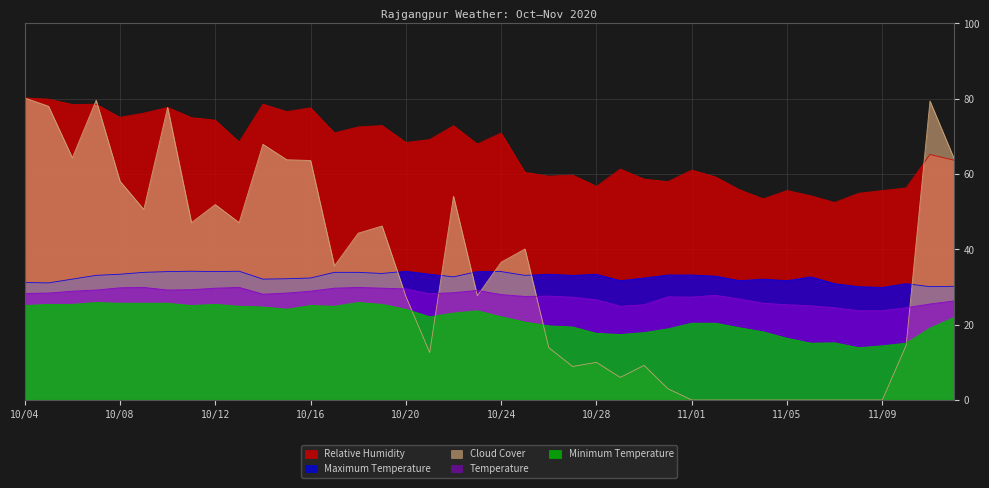

Rank the series by their maximum value, from highest to lowest.

Relative Humidity, Cloud Cover, Maximum Temperature, Temperature, Minimum Temperature